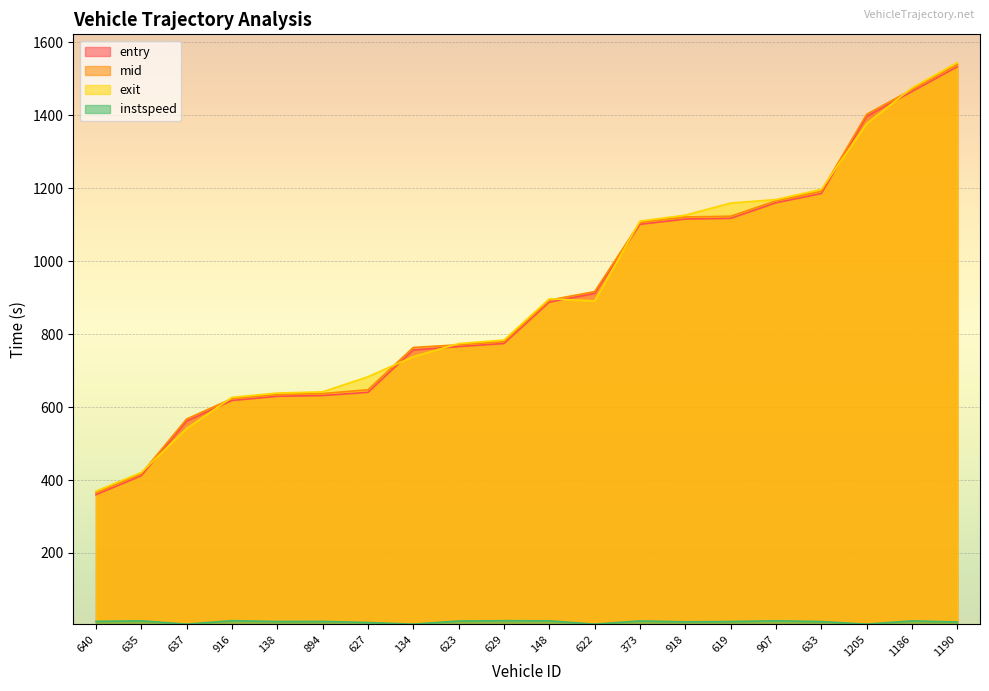

Reading left to right, extract all data points from this chart.

entry: 640=359.8	635=411.8	637=561.6	916=618.1	138=629.5	894=631.5	627=640.4	134=756.6	623=765.8	629=774.2	148=887.6	622=911.5	373=1100.8	918=1115.4	619=1117.2	907=1159.9	633=1185.3	1205=1396.7	1186=1464.8	1190=1532.9
mid: 640=365.1	635=417.3	637=567.2	916=623.3	138=634.2	894=637.0	627=647.4	134=763.4	623=770.6	629=779.1	148=893.1	622=916.4	373=1106.0	918=1121.0	619=1123.0	907=1165.3	633=1191.3	1205=1402.4	1186=1470.4	1190=1539.4
exit: 640=369.6	635=420.7	637=541.2	916=626.6	138=638.4	894=641.7	627=683.1	134=738.1	623=774.0	629=783.7	148=896.7	622=890.9	373=1109.7	918=1126.0	619=1159.0	907=1168.8	633=1196.5	1205=1376.9	1186=1474.8	1190=1544.3
instspeed: 640=12.6	635=14.1	637=5.0	916=14.5	138=12.2	894=12.5	627=9.5	134=5.0	623=13.6	629=14.5	148=14.0	622=5.0	373=13.8	918=11.4	619=12.2	907=14.2	633=12.1	1205=5.0	1186=14.0	1190=10.8